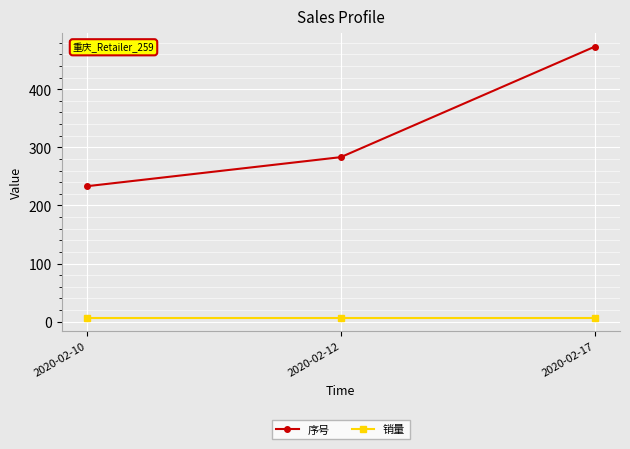

What is the maximum value for 销量?

7